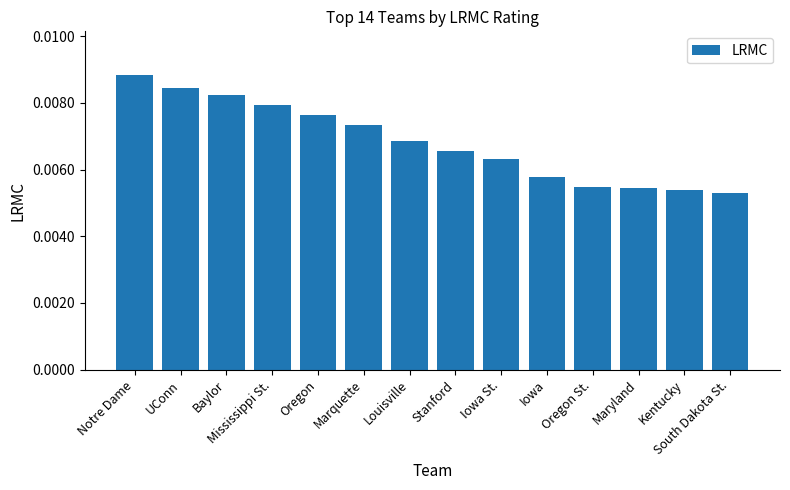

What position from the left is Kentucky?

13